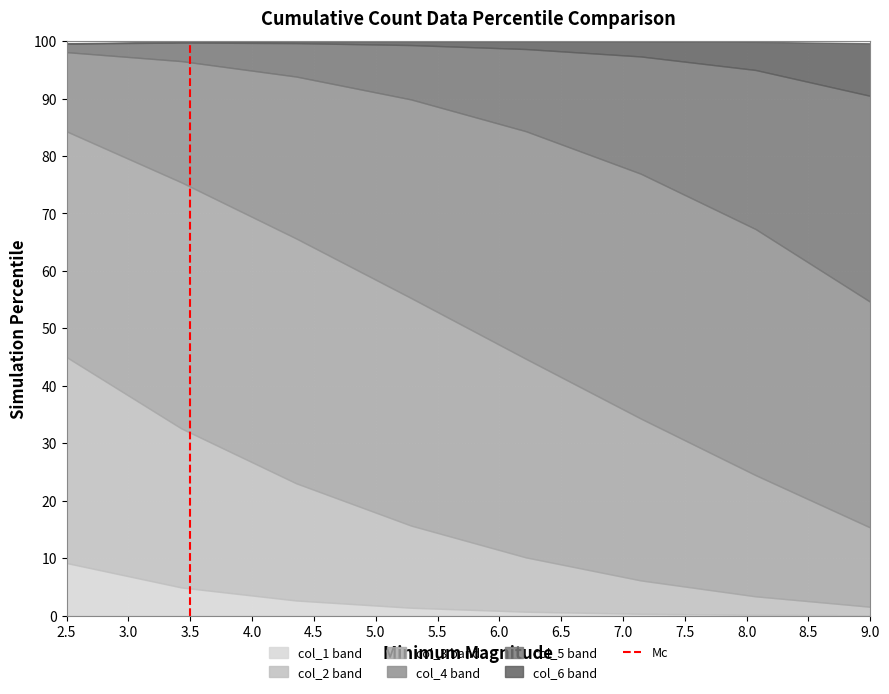

Is it true that col_1 band equals 15.2 at 2.5?

False